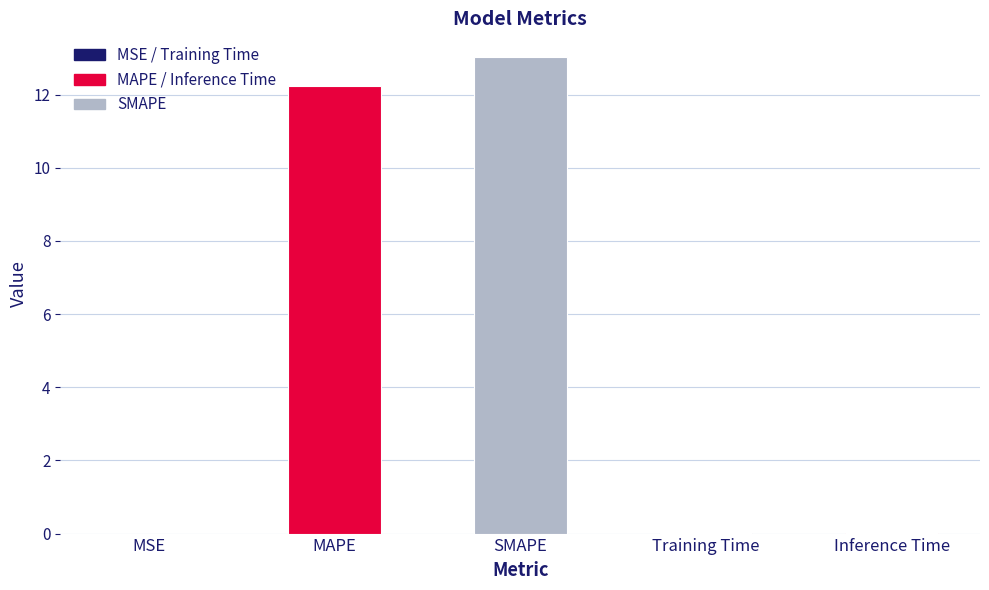

What value does the data have at SMAPE?

13.0